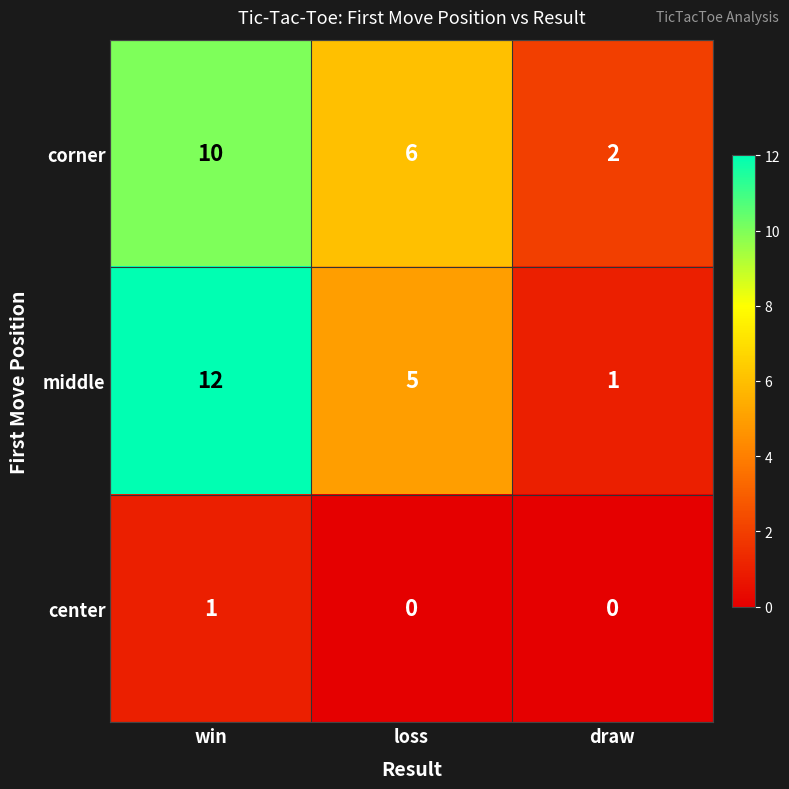

Which series has the widest spread of values?

middle